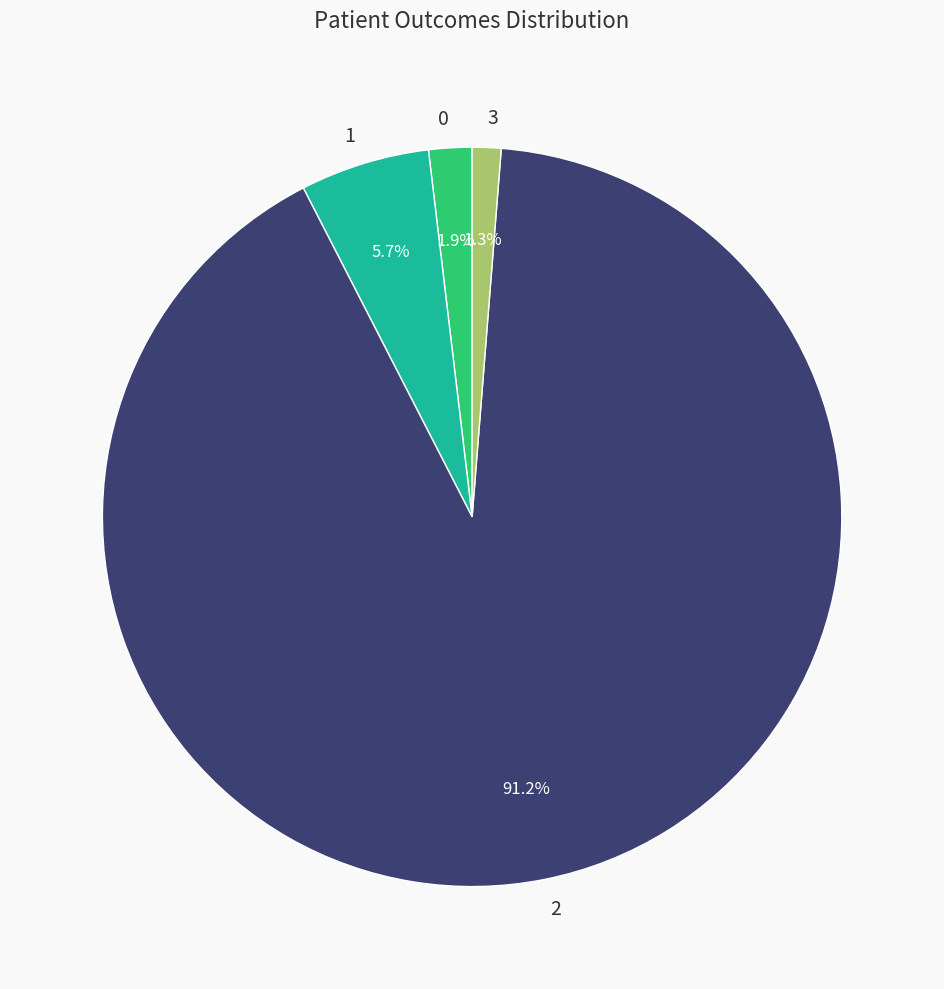

Is it true that 0 is 2% of the pie?

True